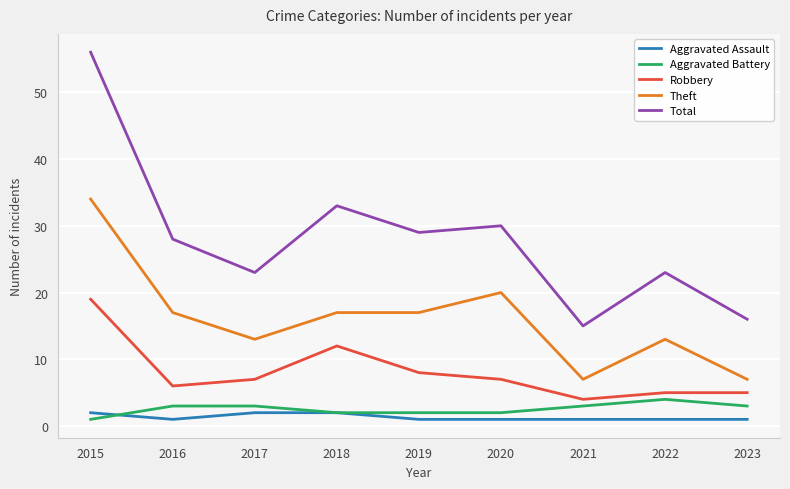

Reading right to left, transcribe all the data shown in this chart.

Aggravated Assault: 2023=1	2022=1	2021=1	2020=1	2019=1	2018=2	2017=2	2016=1	2015=2
Aggravated Battery: 2023=3	2022=4	2021=3	2020=2	2019=2	2018=2	2017=3	2016=3	2015=1
Robbery: 2023=5	2022=5	2021=4	2020=7	2019=8	2018=12	2017=7	2016=6	2015=19
Theft: 2023=7	2022=13	2021=7	2020=20	2019=17	2018=17	2017=13	2016=17	2015=34
Total: 2023=16	2022=23	2021=15	2020=30	2019=29	2018=33	2017=23	2016=28	2015=56